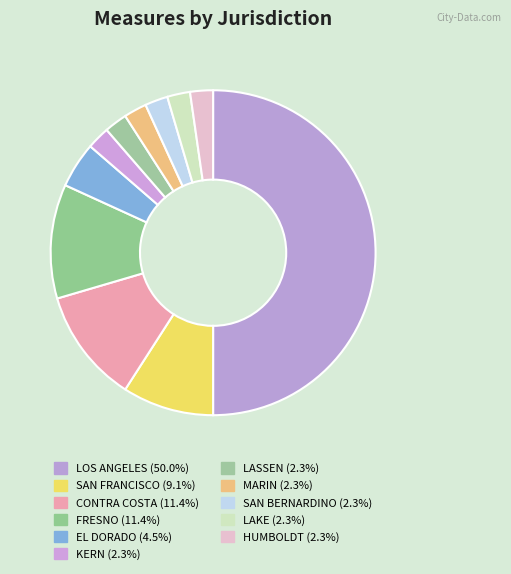

How much of the chart is everything except HUMBOLDT?

97.7%